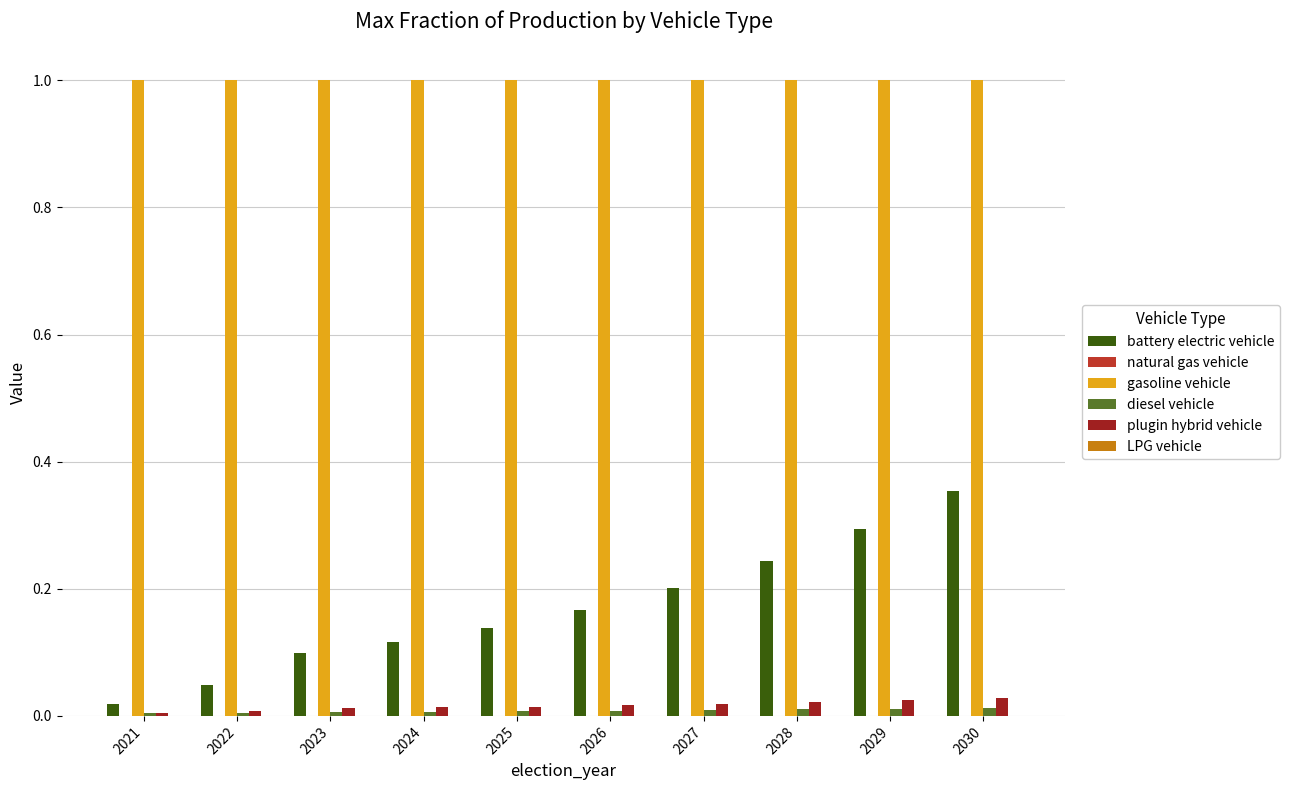

At which category is the sum across all series the highest?

2030